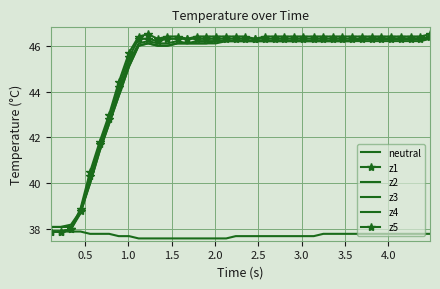

What is the sum of all z3 values?

1798.0